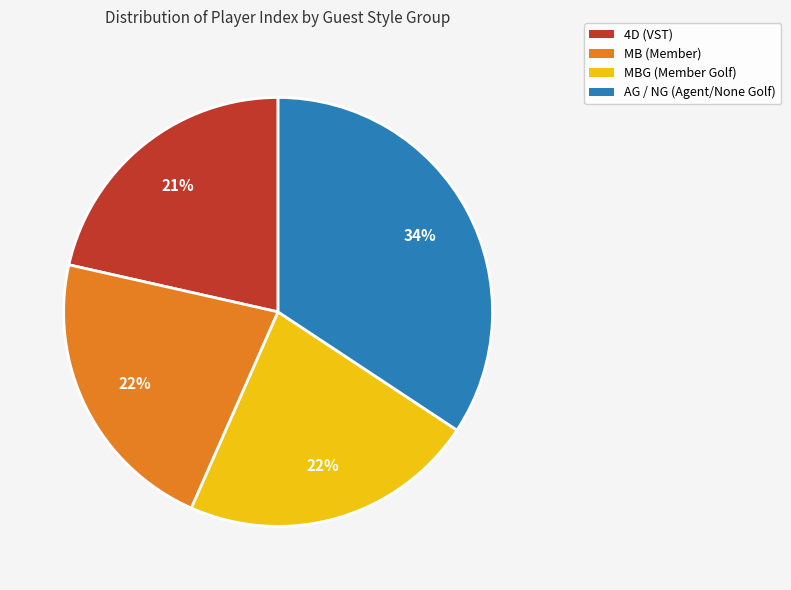

How many slices are in this pie chart?

4